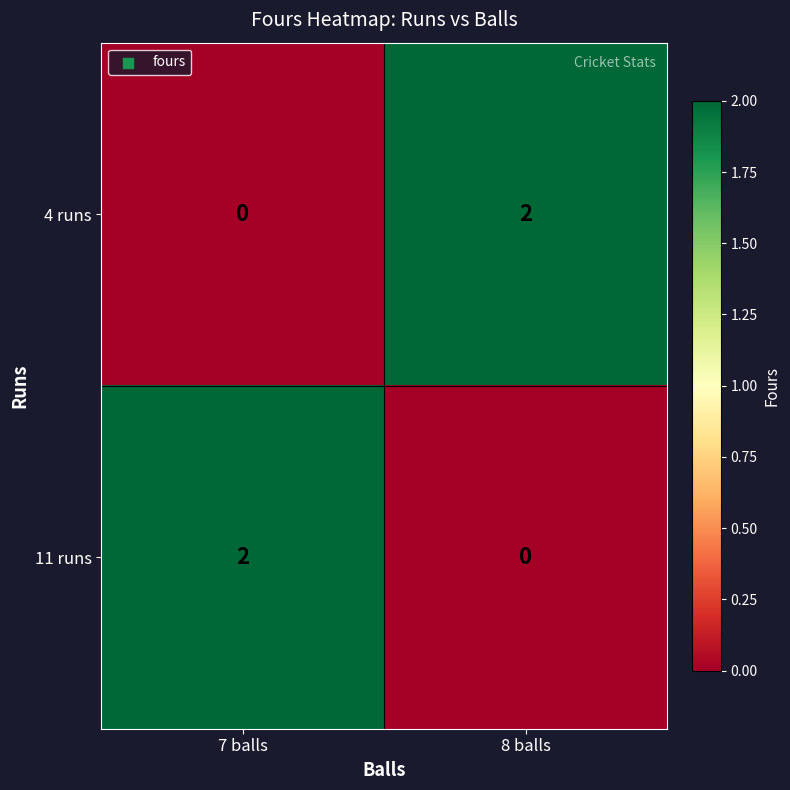

Count the number of categories in the chart.

2